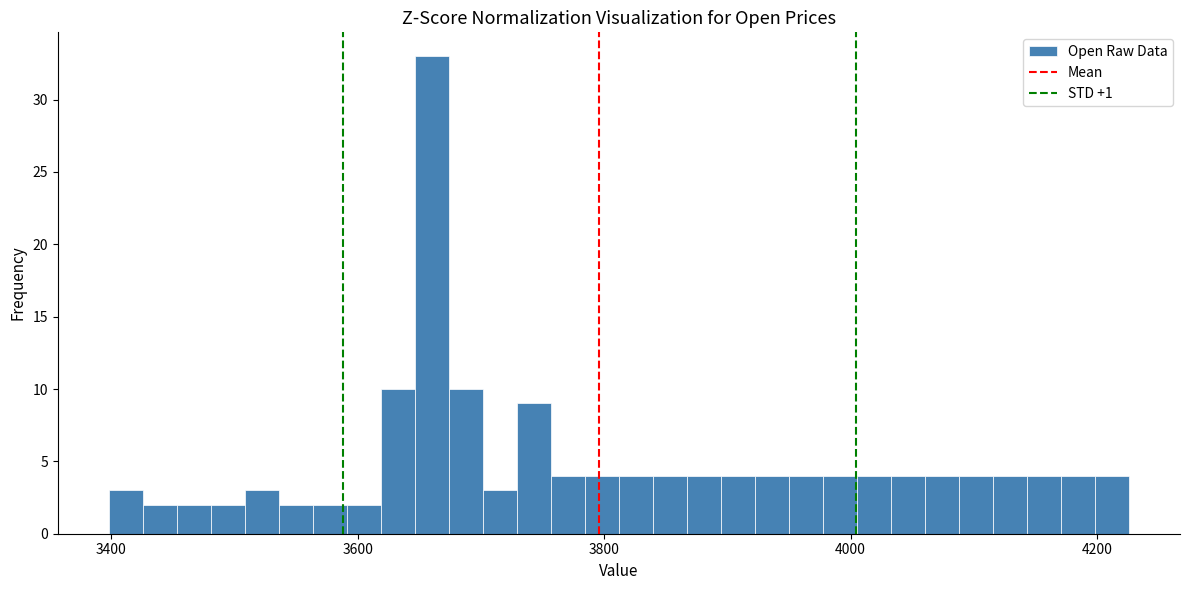

Read against the x-axis, roughly where is the centre of the tallest bar?

3660